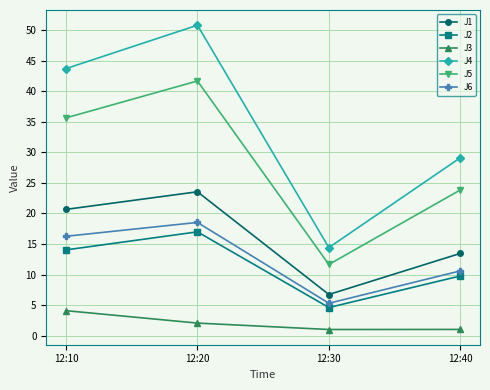

Rank the series at 12:10 from lowest to highest value.

J3, J2, J6, J1, J5, J4